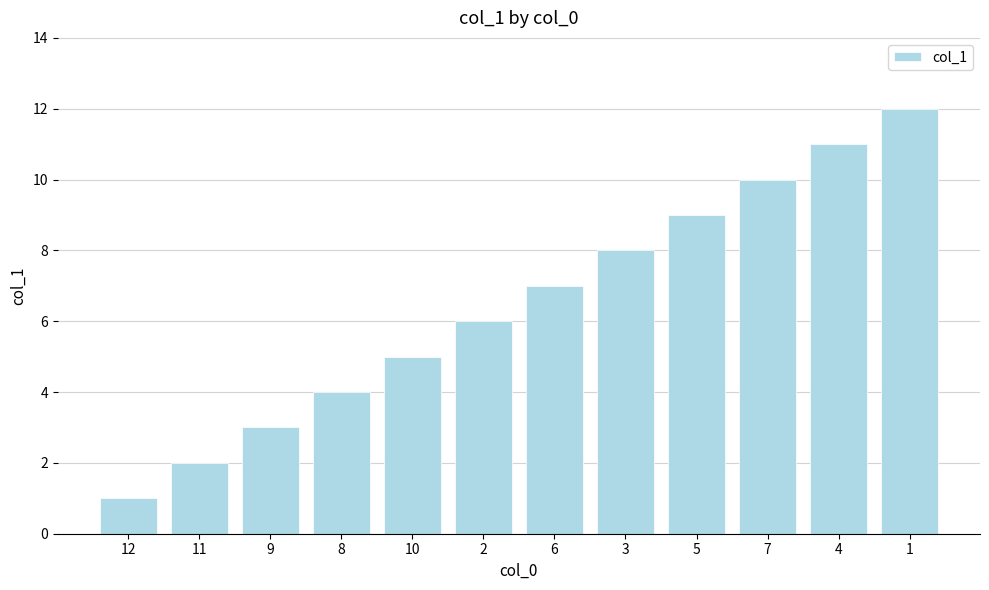

What is the ratio of the value at 5 to the value at 12?

9.0